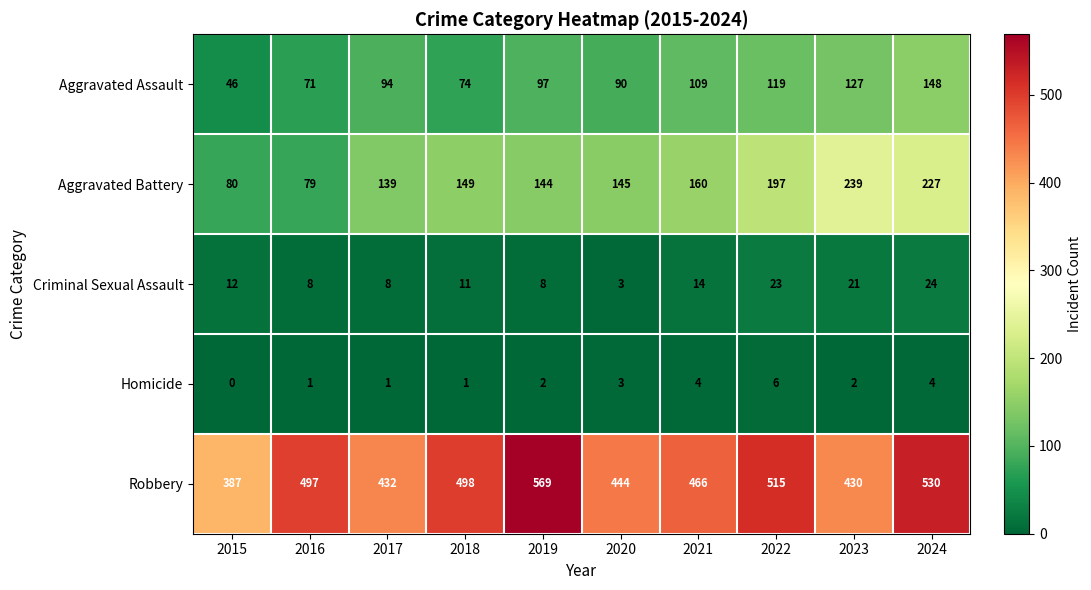

What is the difference between the maximum and second lowest values in the Robbery series?

139